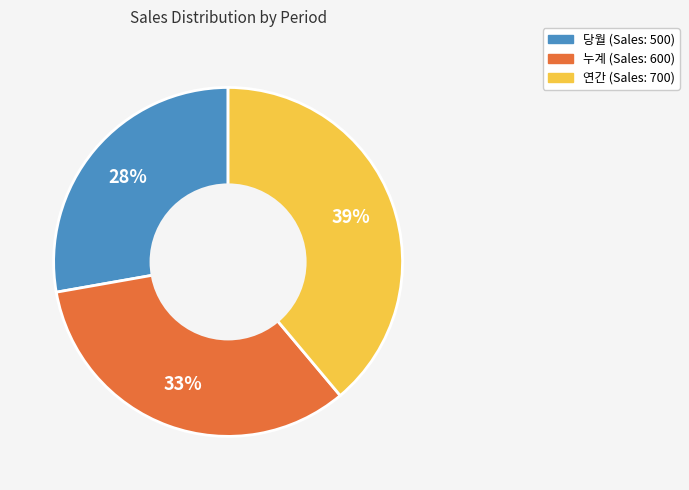

How many segments does this pie chart have?

3